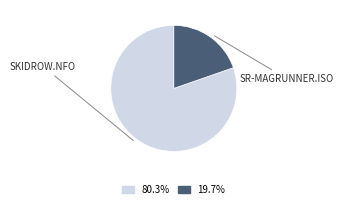

Is there a majority slice in this chart?

Yes